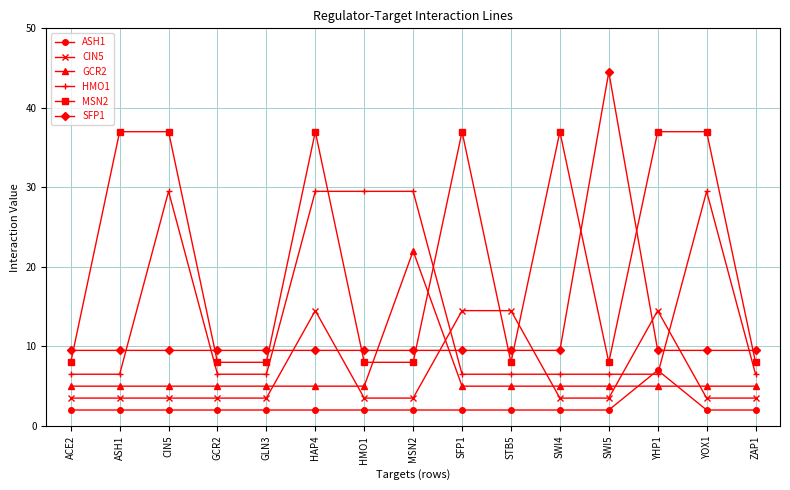

What is the value of the HMO1 point at the 6th from the left?

29.5